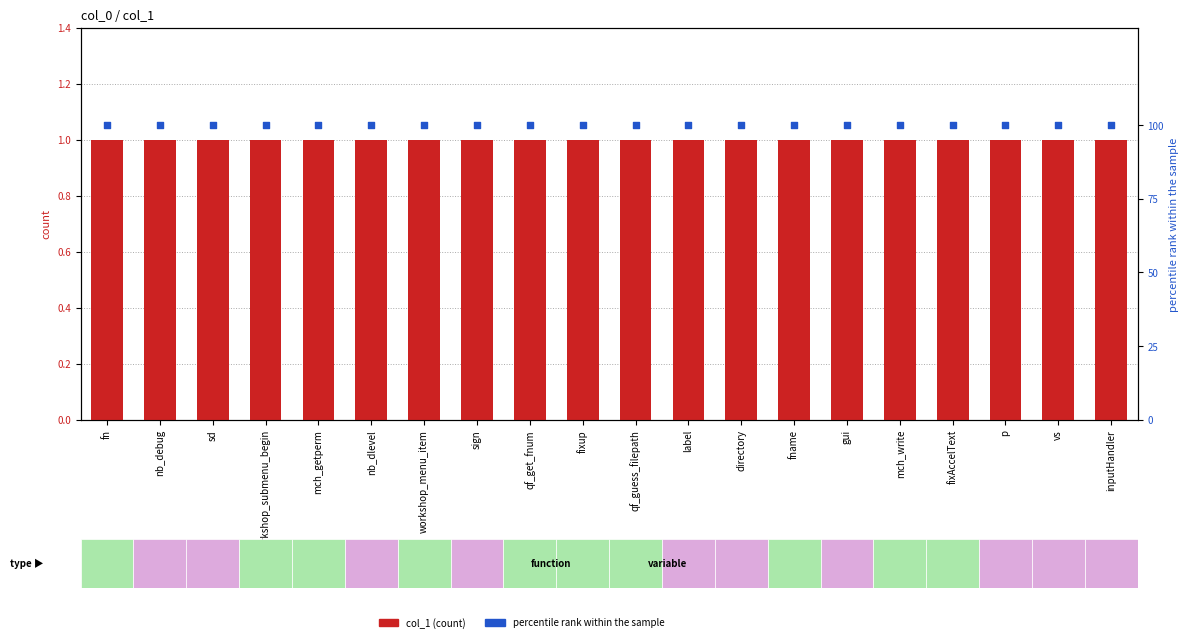

What are all the series names shown in the legend?

col_1 (count), percentile rank within the sample